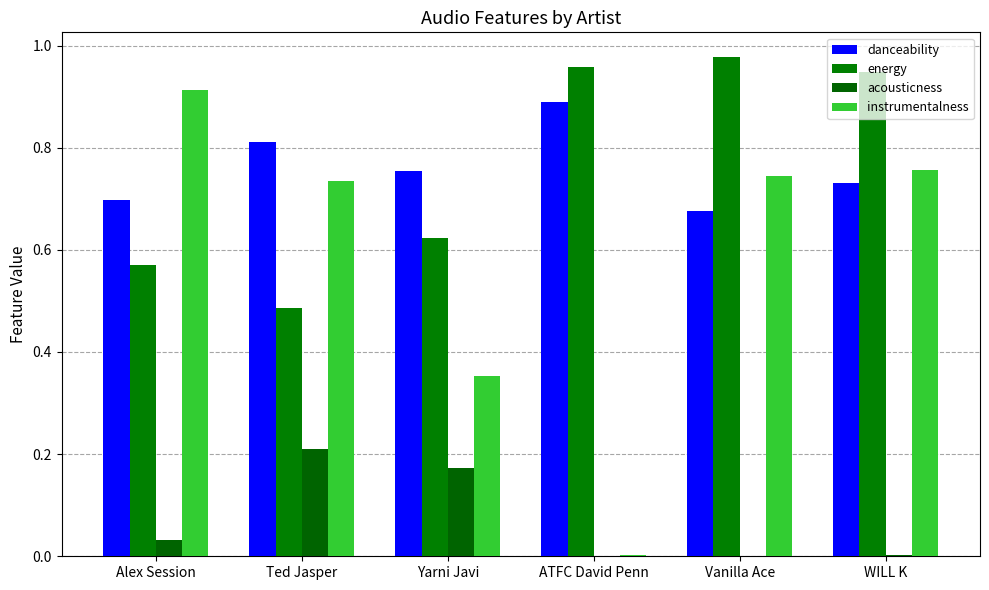

What is the minimum value for danceability?

0.7